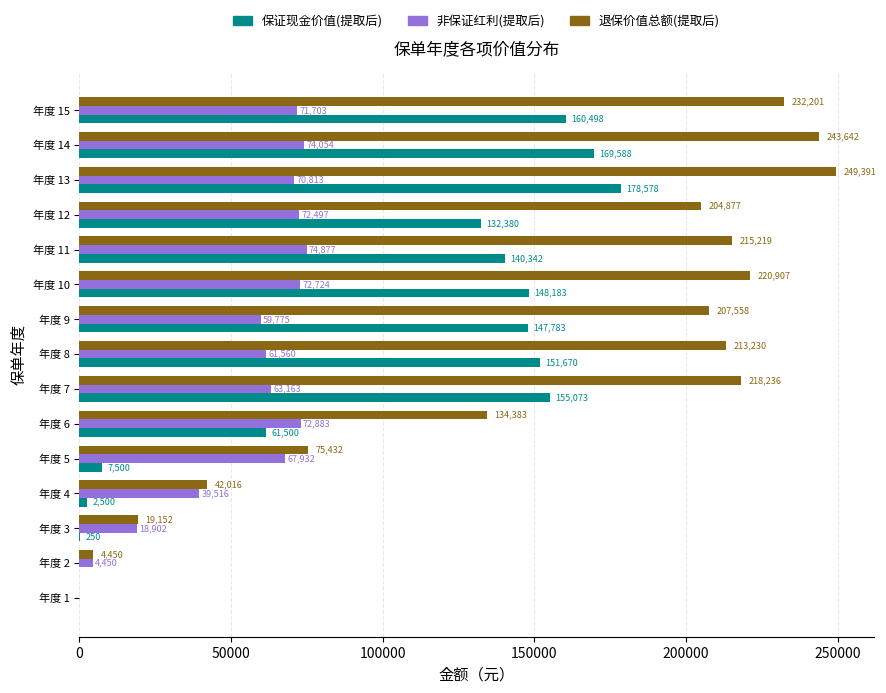

How many positive values does the 退保价值总额(提取后) series have?

14